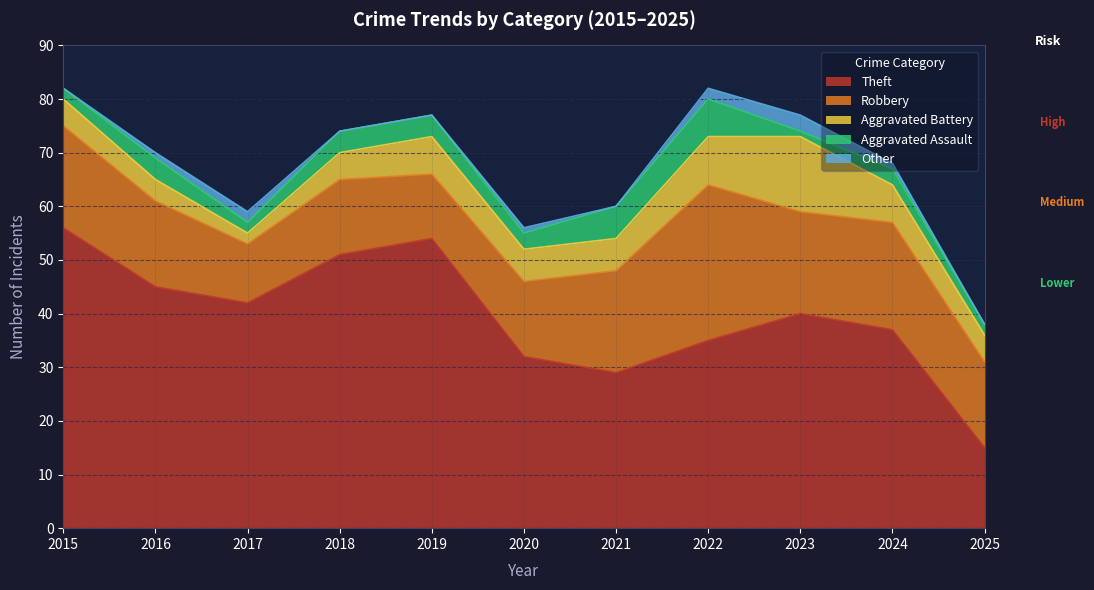

What is the spread (max minus min) of values at 2017?

40